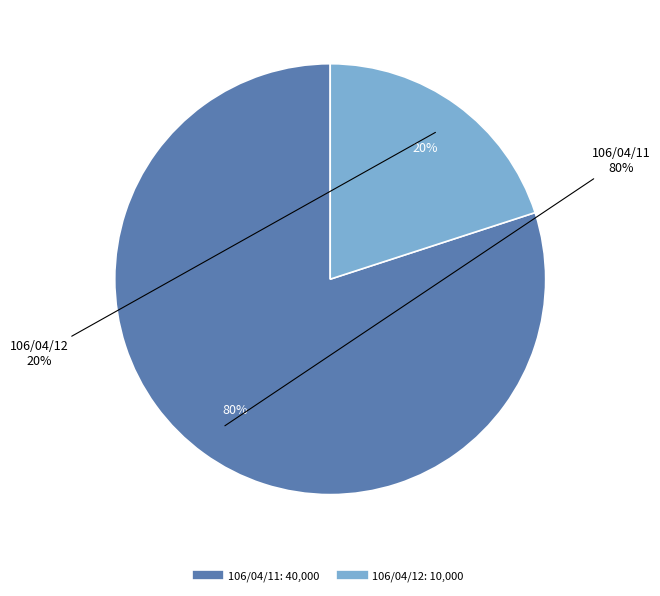

Rank the categories by value from lowest to highest.

106/04/12, 106/04/11